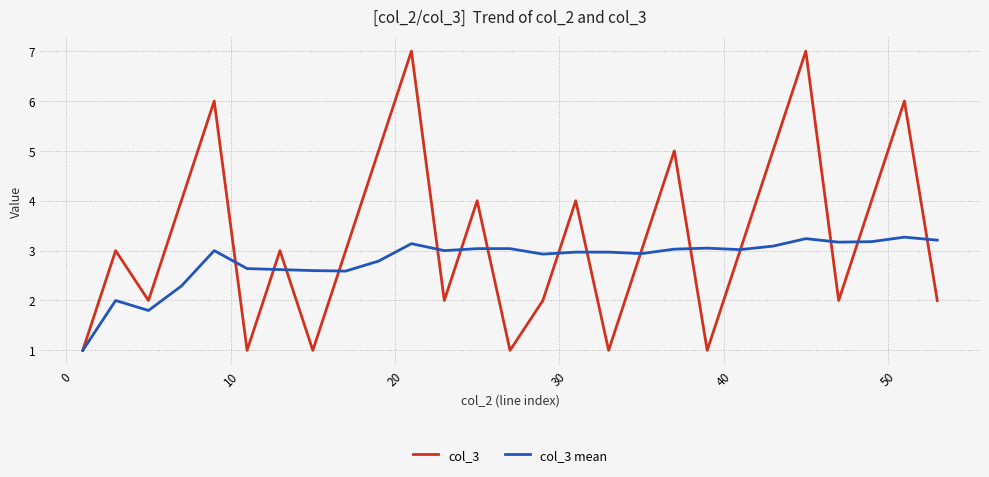

Which series has the widest spread of values?

col_3